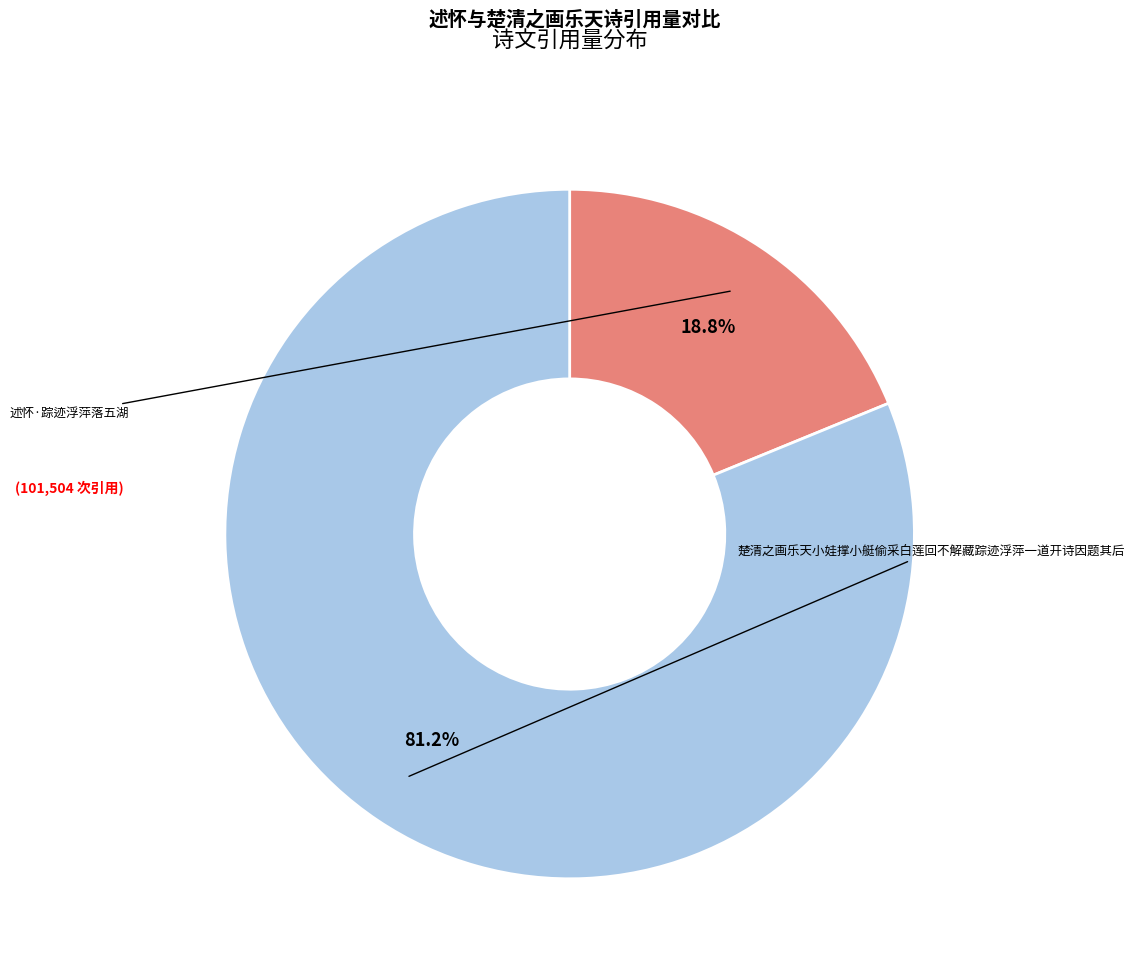

Is there any slice that represents more than half of the pie?

Yes